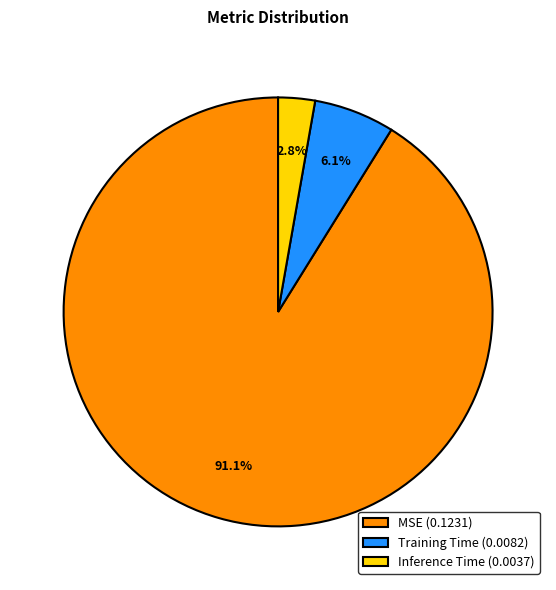

Between MSE and Training Time, which is larger?

MSE